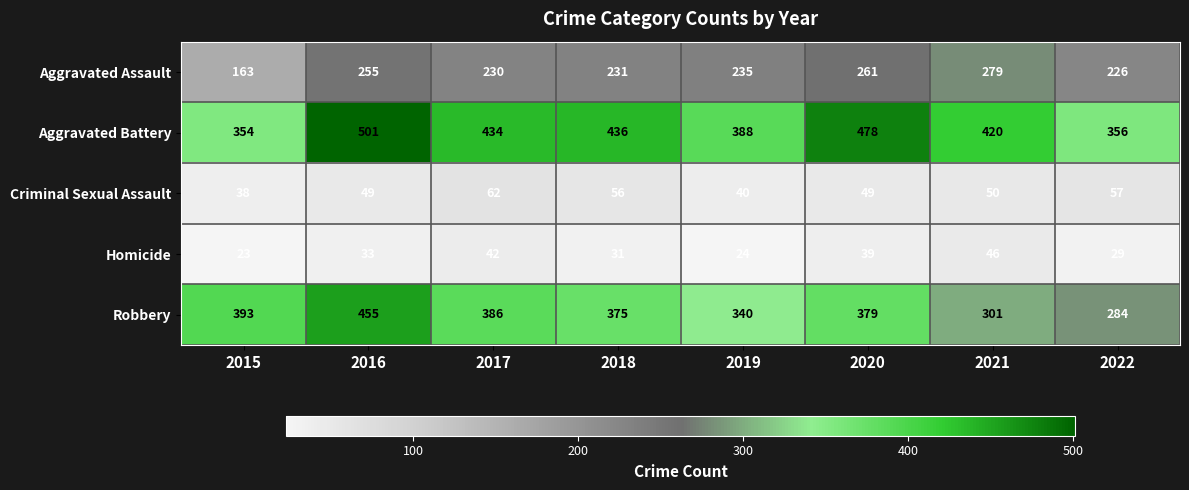

What is the total value across all series at 2022?

952